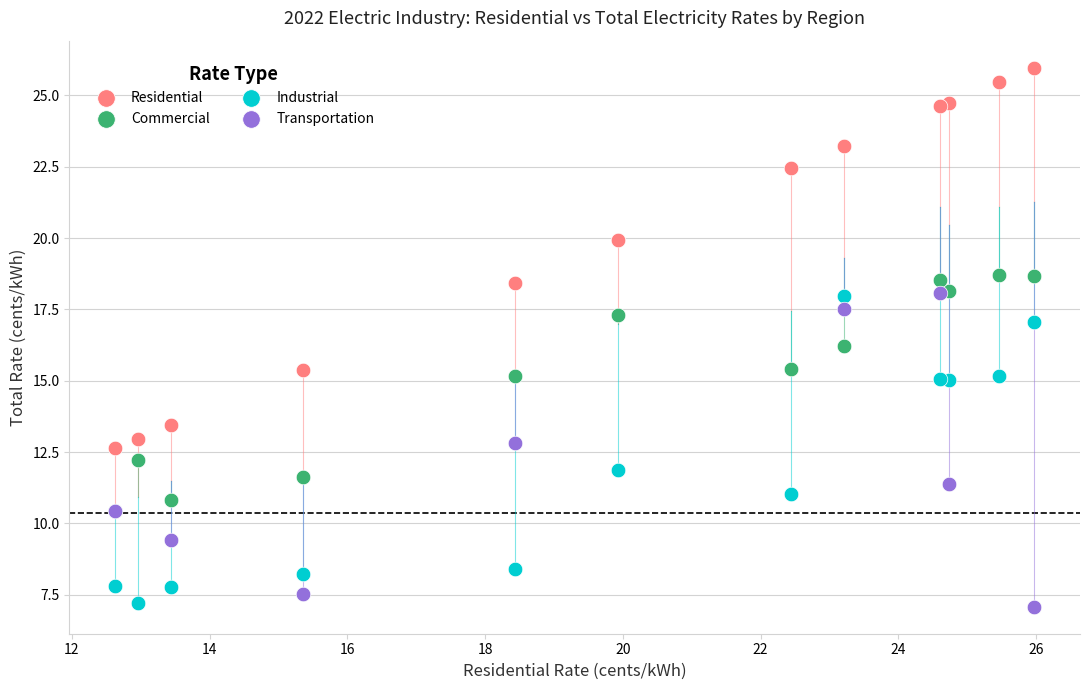

Which series reaches the maximum Y coordinate?

Residential